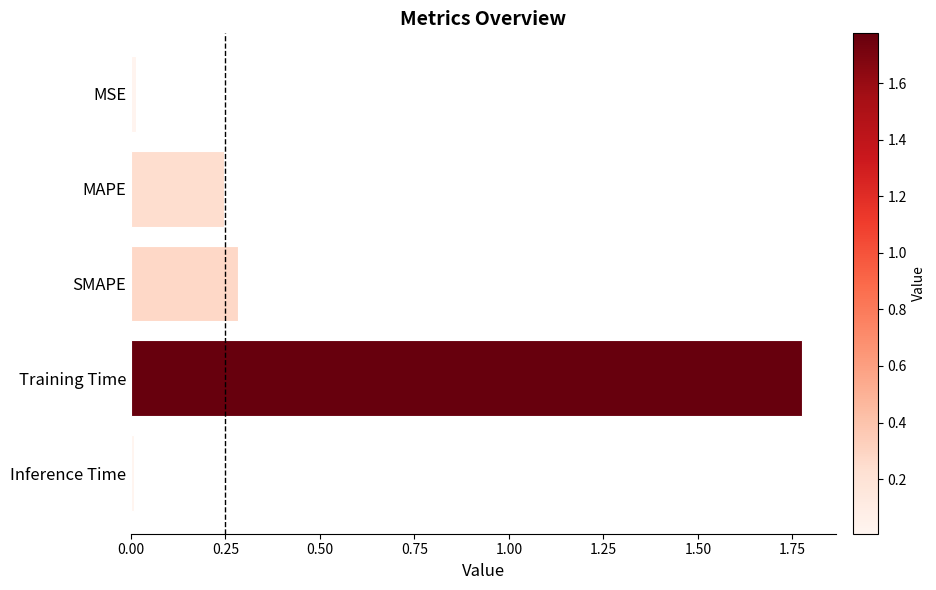

What is the label of the 3rd bar from the top?

SMAPE